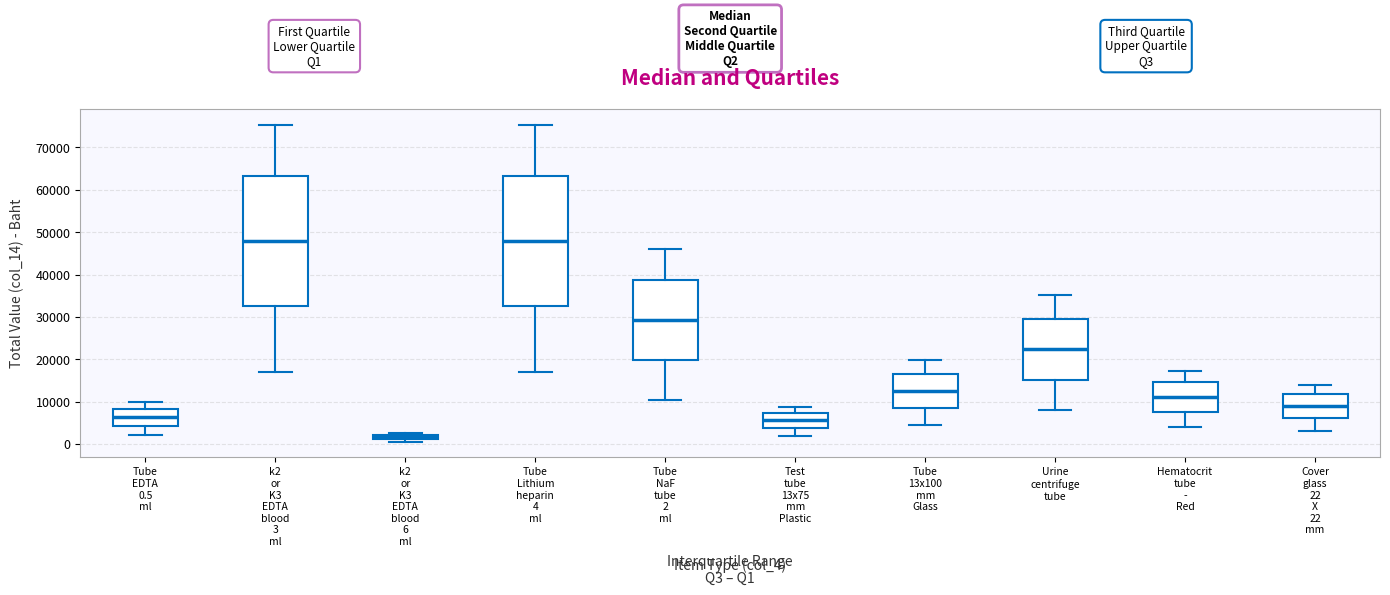

Which box's median line is the lowest?

k2 or K3 EDTA blood 6 ml